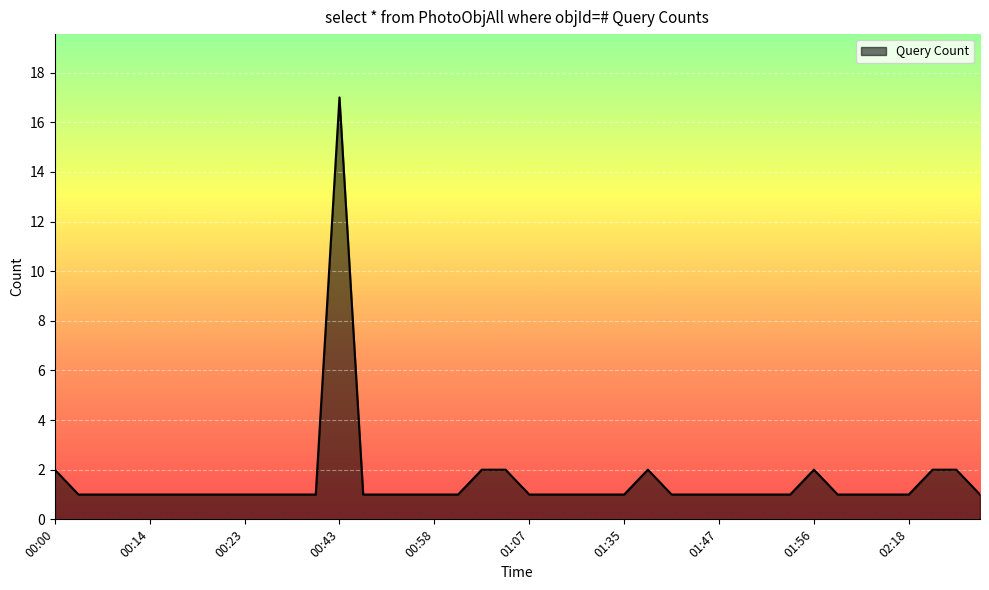

What is the greatest value displayed?

17